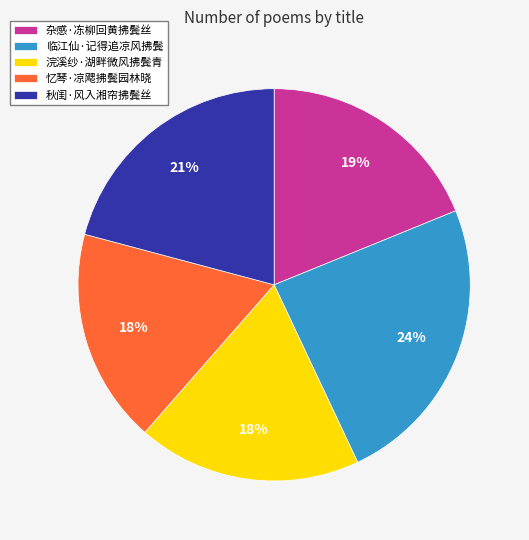

To the nearest percent, what percentage of the pie is 临江仙·记得追凉风拂鬓?

24%